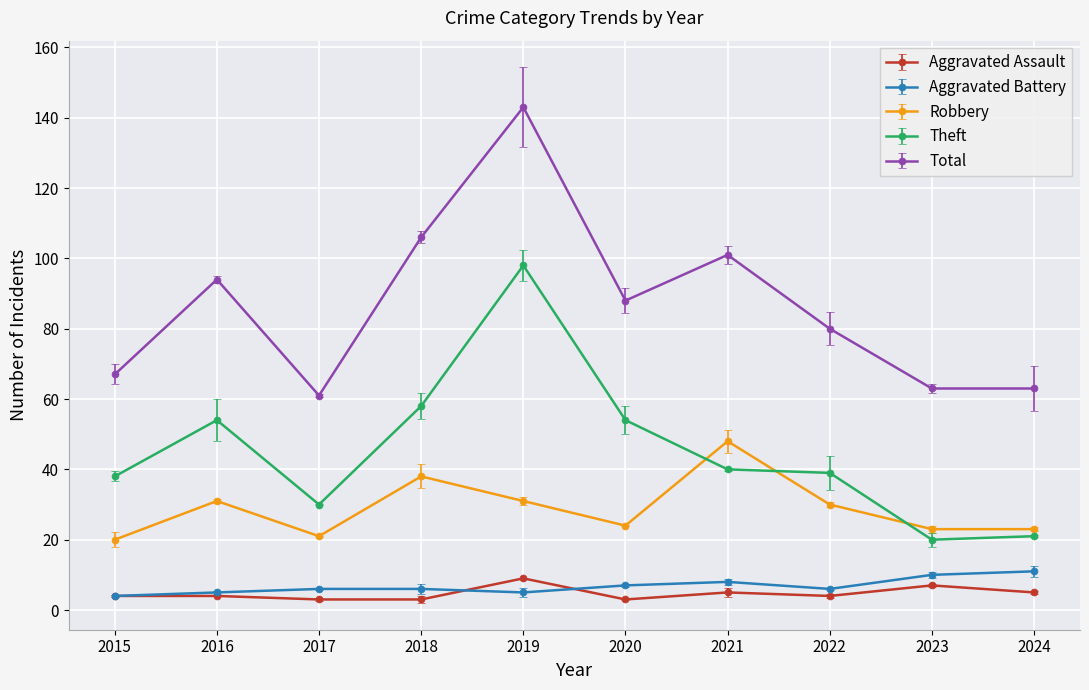

What is the value of the Aggravated Assault point at the 7th from the left?

5